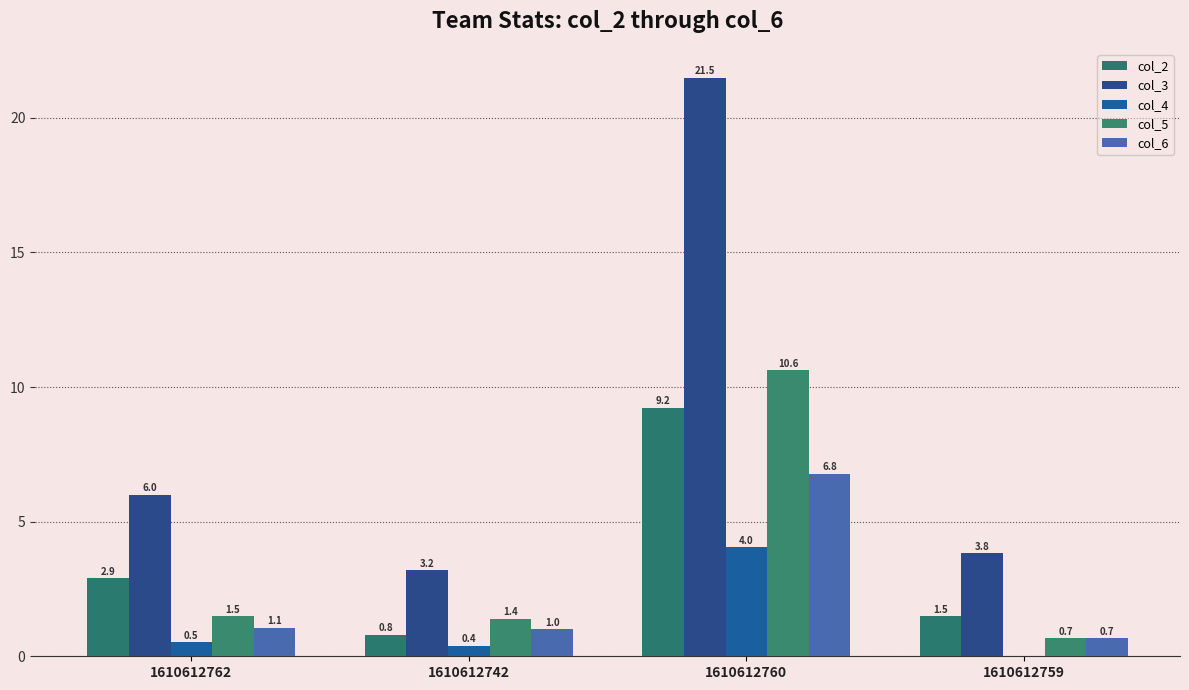

Count the number of categories in the chart.

4